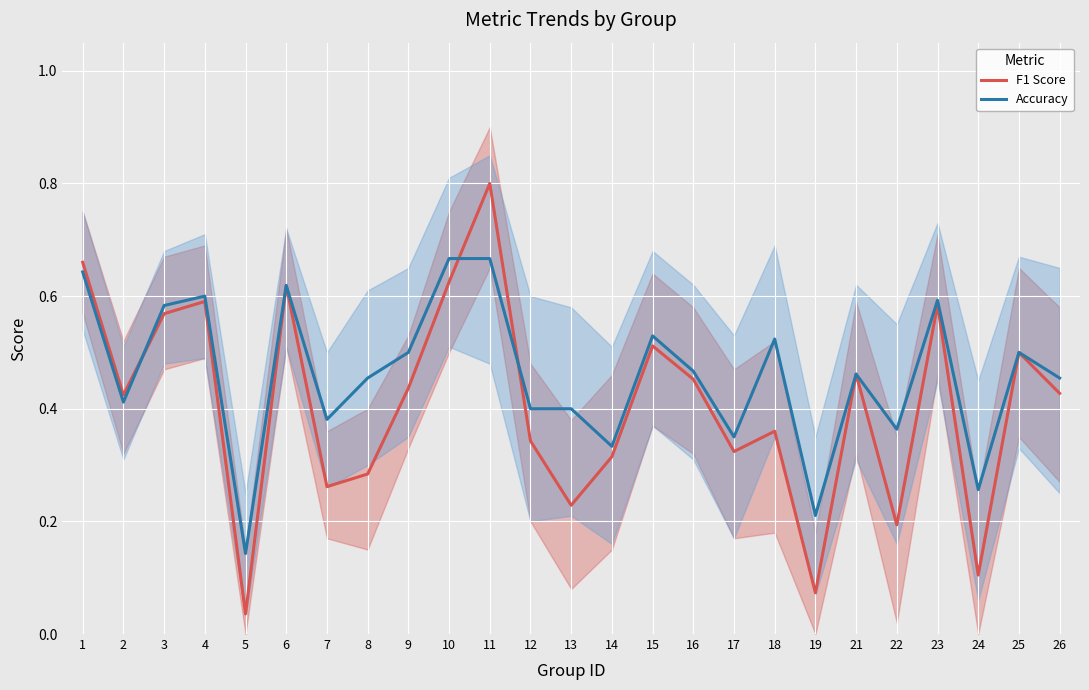

How many lines are shown in the chart?

2